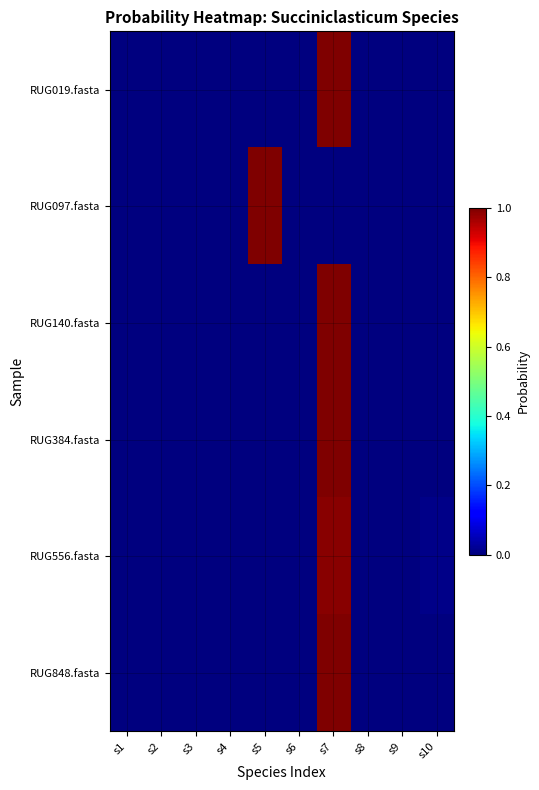

At how many categories does at least one series exceed 0?

10